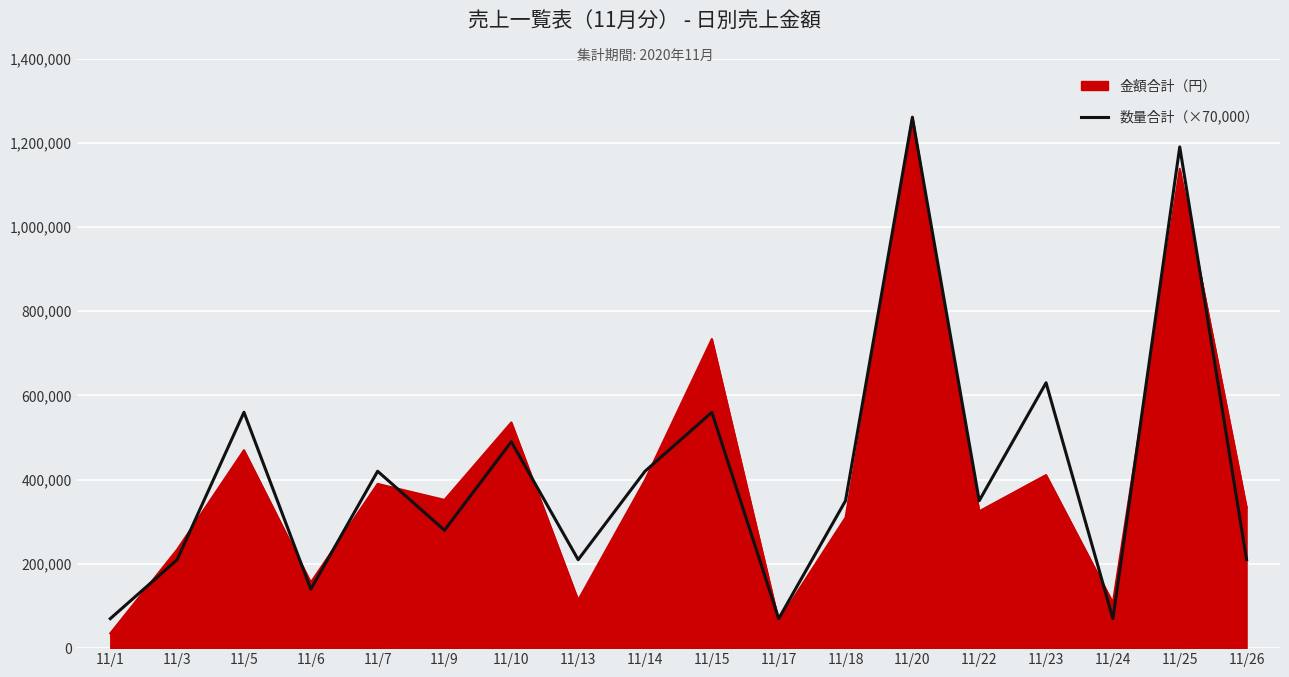

How many distinct data groups are displayed?

2